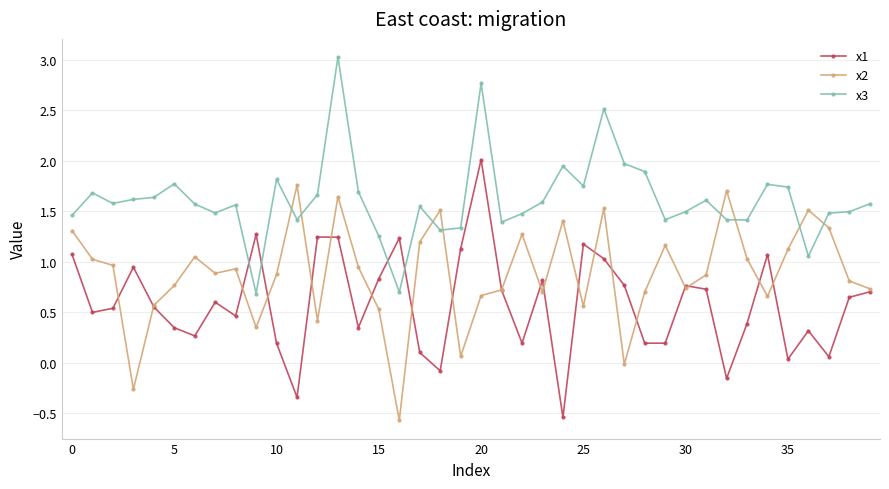

Which series ends up on top after the final intersection of x3 and x1?

x3